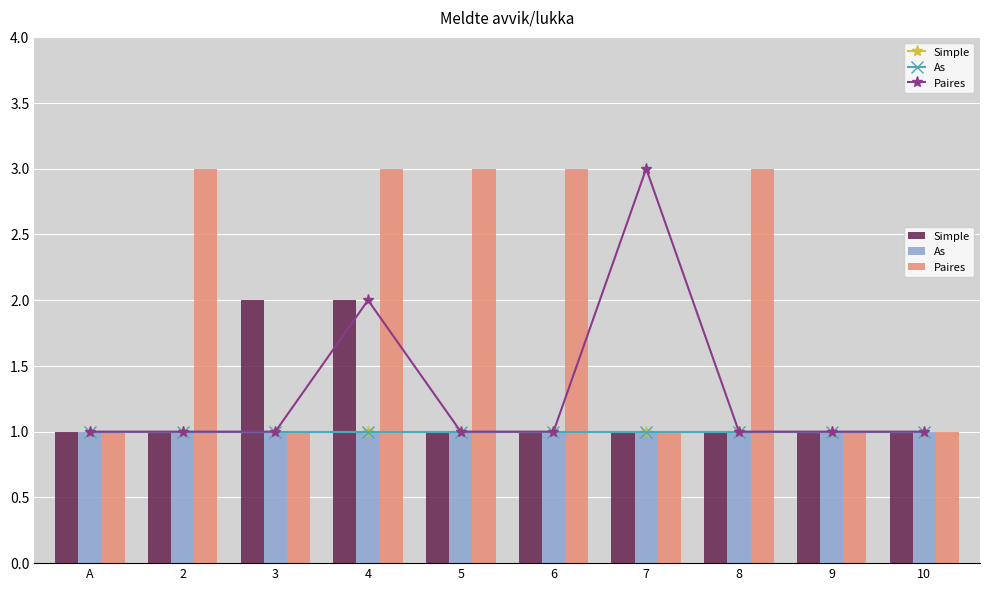

The value of Simple at A is 2. True or false?

False